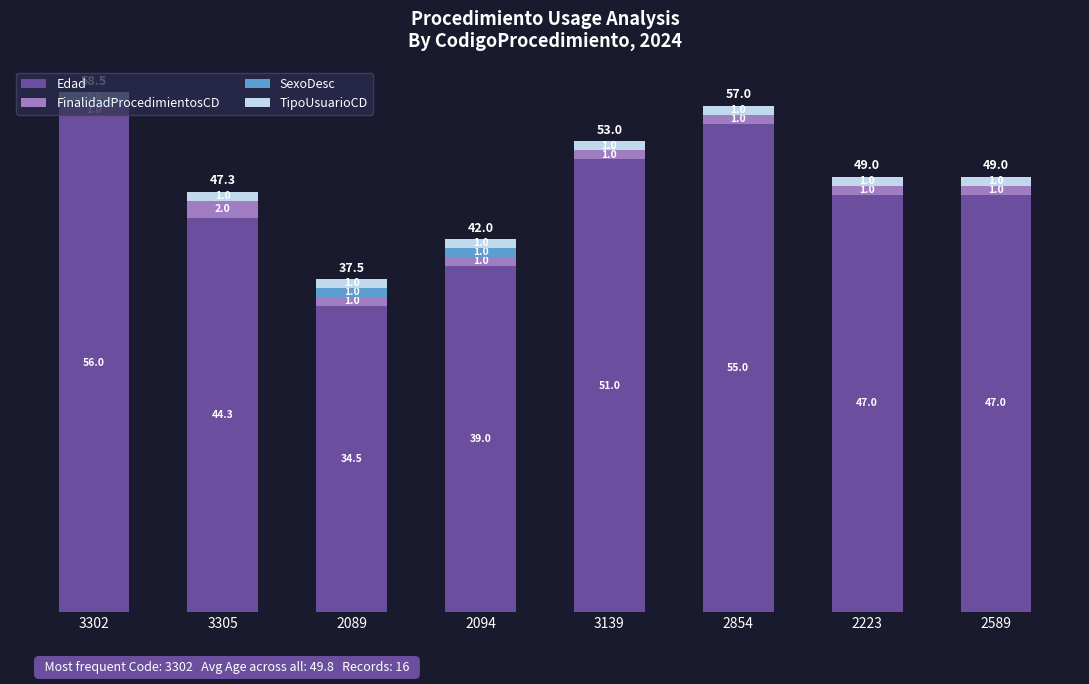

Does the chart contain stacked bars?

Yes